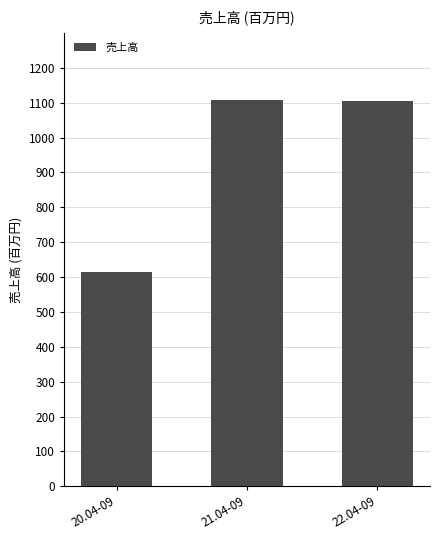

What is the label of the 3rd bar from the right?

20.04-09